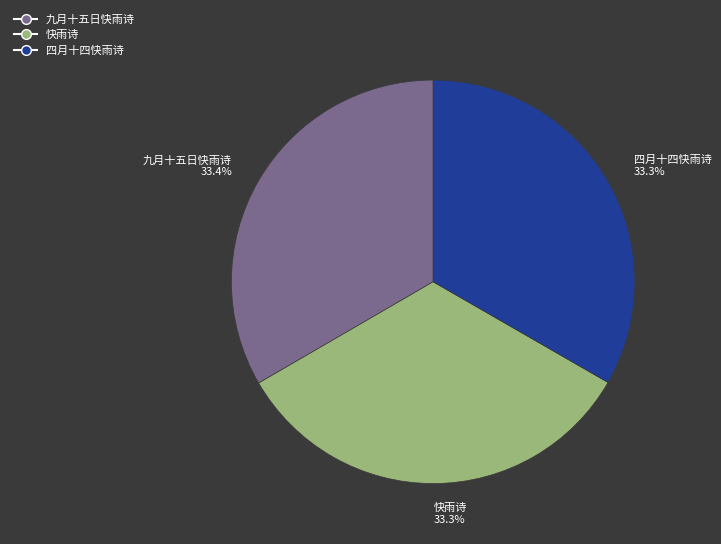

To the nearest percent, what portion does 快雨诗 represent?

33%